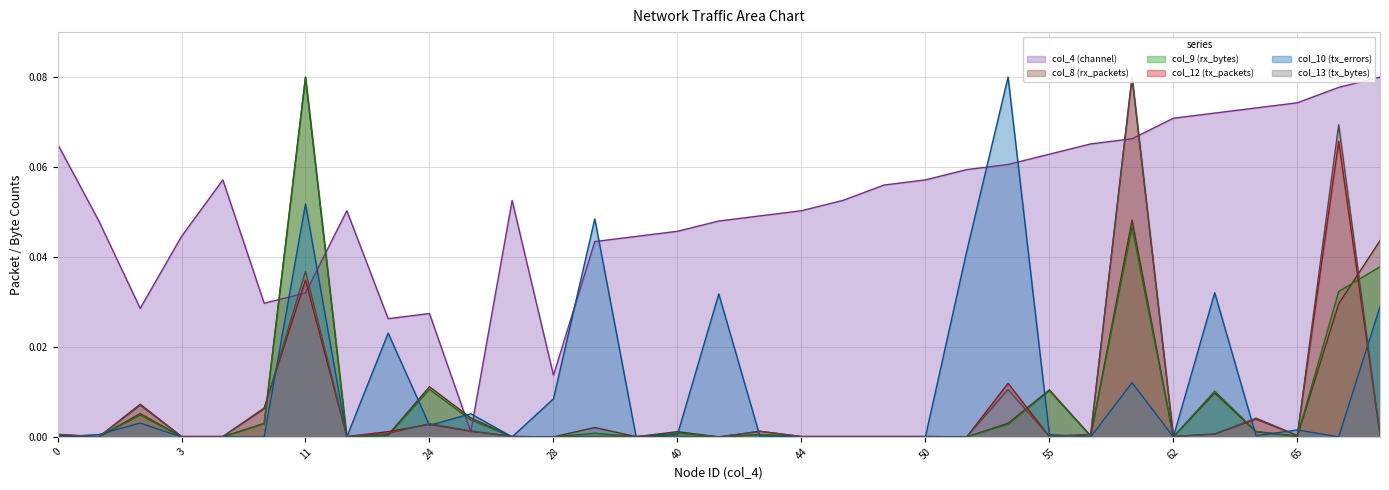

Which has a higher value, 26 or 25?

26